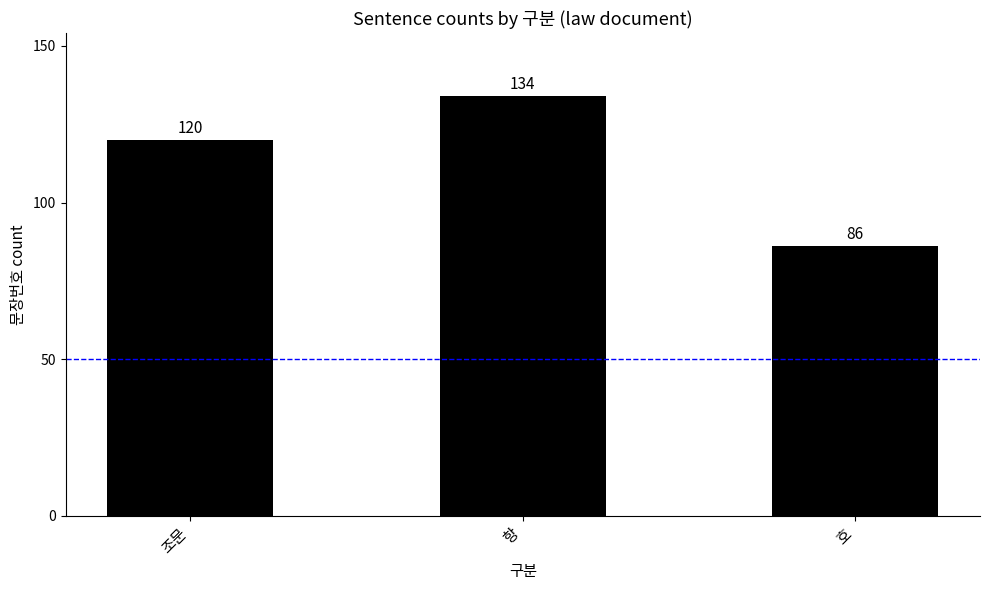

What is the difference between the second highest and minimum values?

34